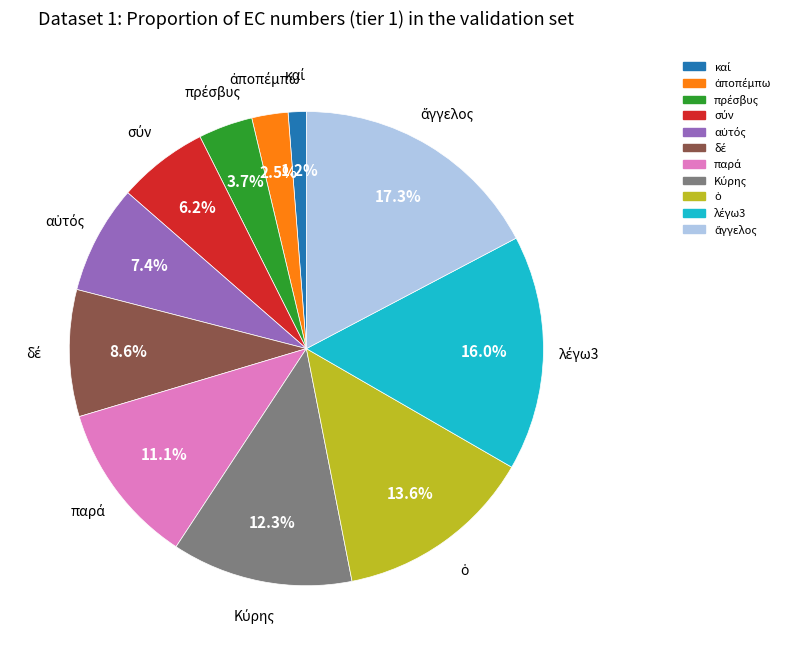

Does any single category account for the majority?

No